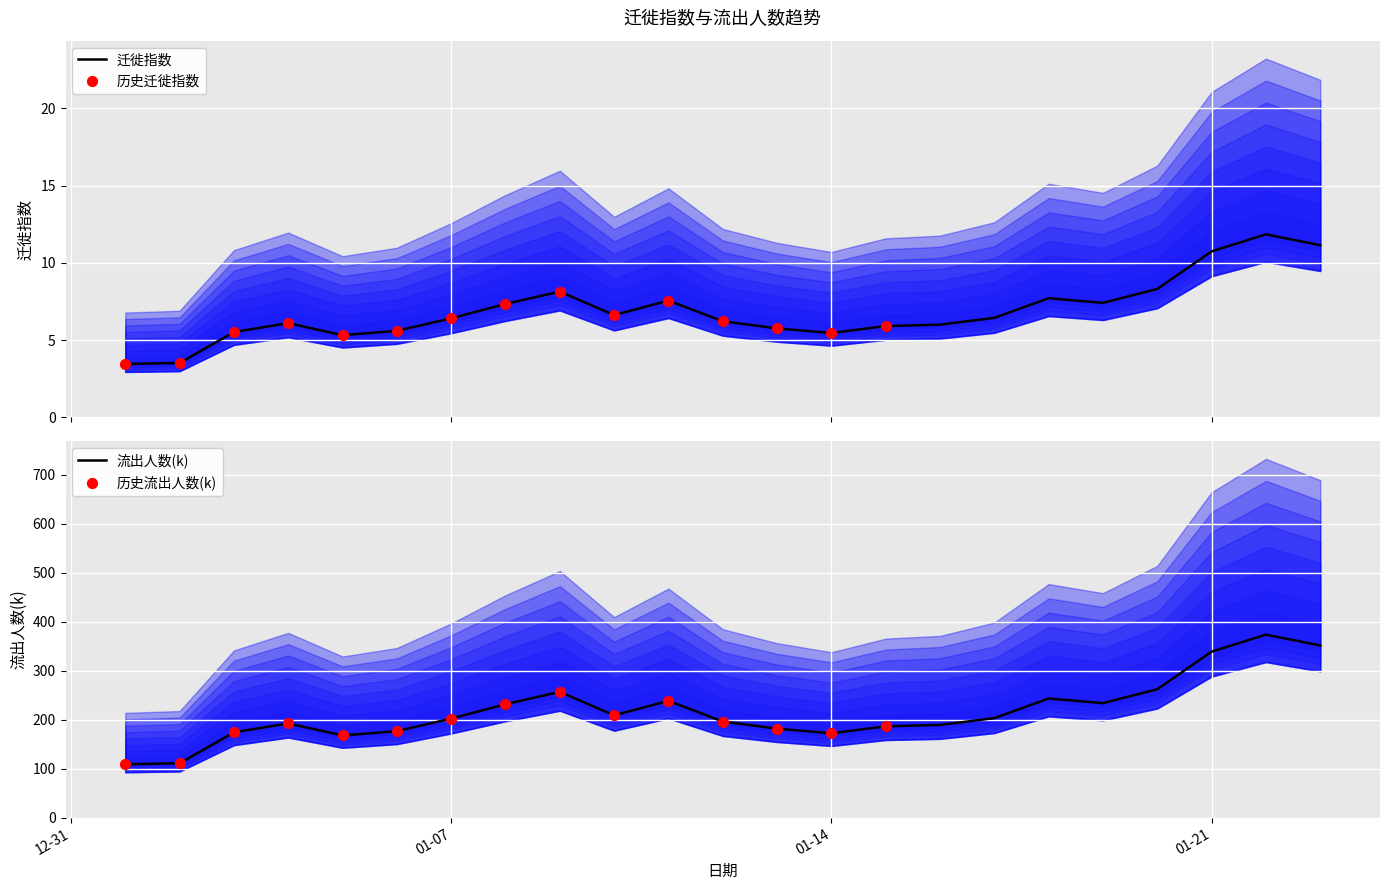

At how many categories does at least one series exceed 278?

3